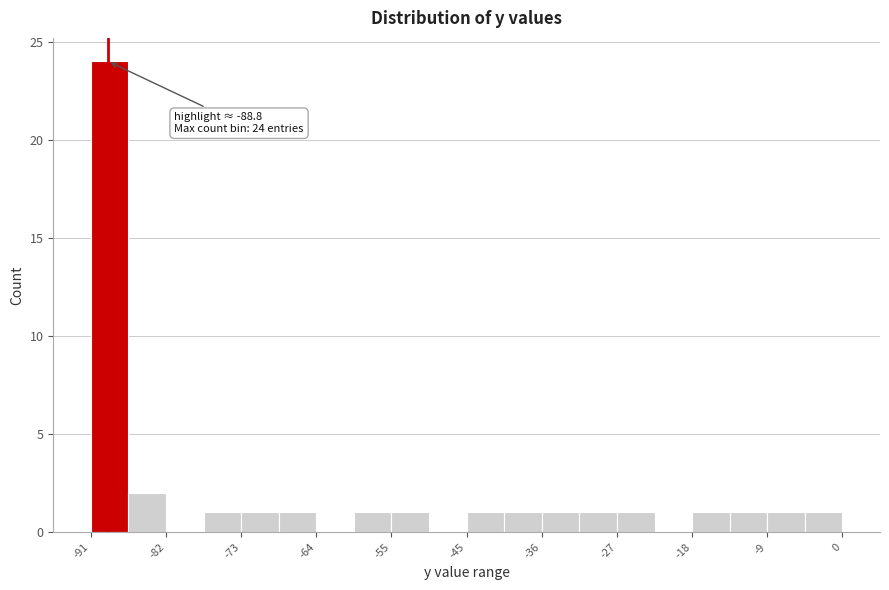

Over which range of the x-axis is the bar tallest?

-91 to -86